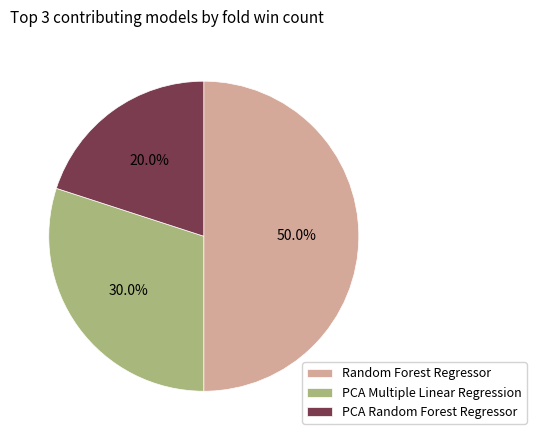

Approximately how many times larger is the value at PCA Multiple Linear Regression compared to Random Forest Regressor?

0.6